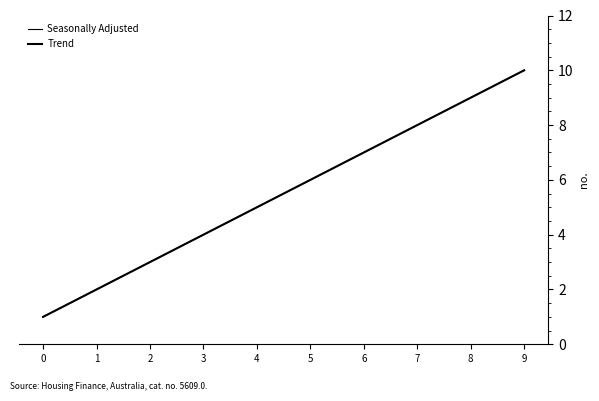

Reading left to right, list all the values displayed in this chart.

Seasonally Adjusted: 1	2	3	4	5	6	7	8	9	10
Trend: 1	2	3	4	5	6	7	8	9	10